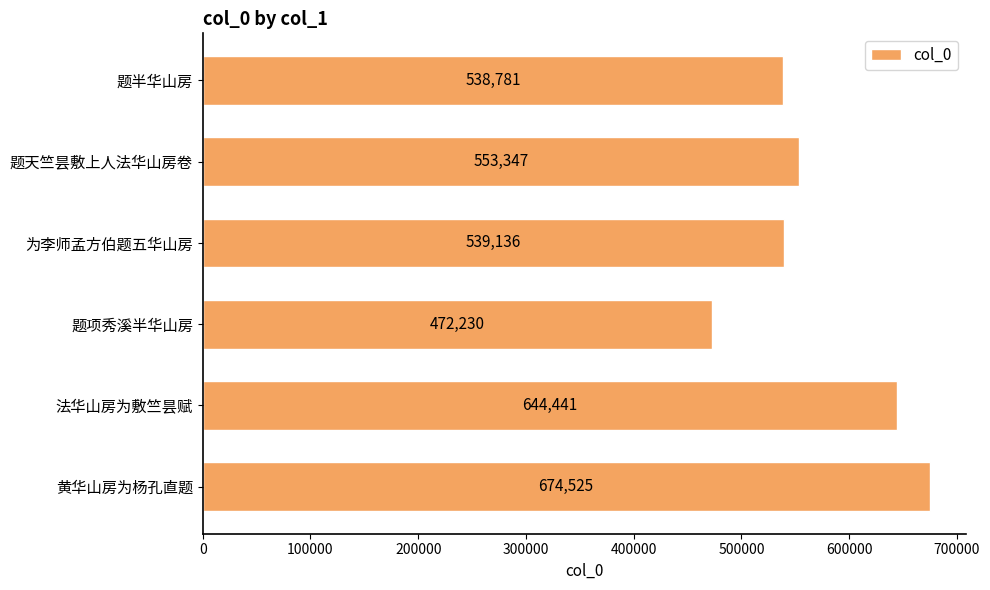

What position from the top is 为李师孟方伯题五华山房?

3